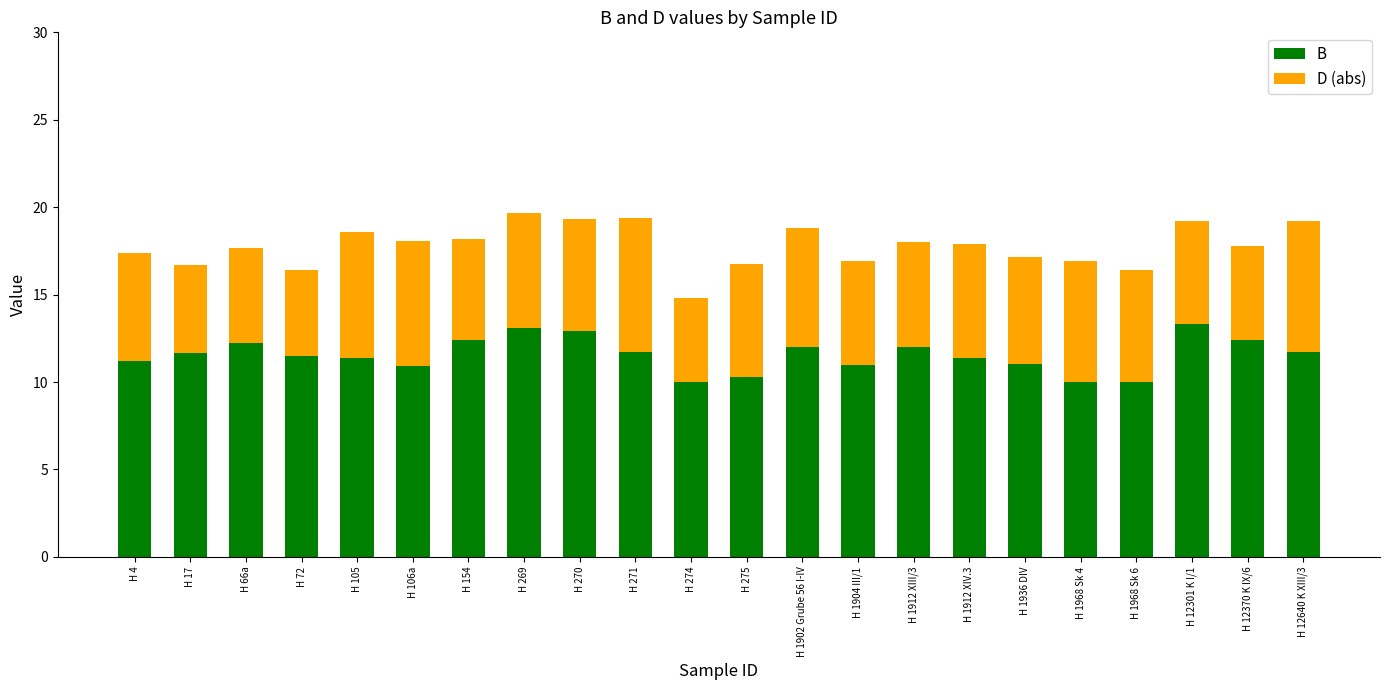

What are all the series names shown in the legend?

B, D (abs)